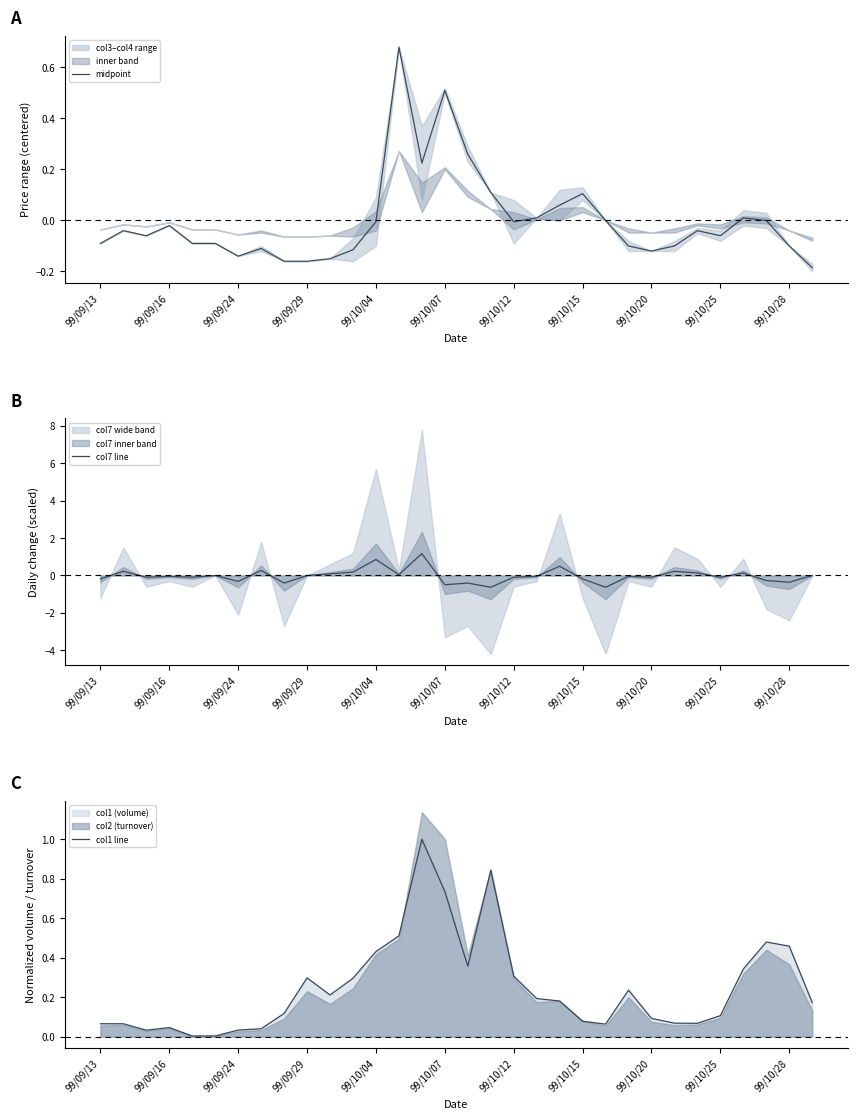

Which category has the highest value across all series?

14